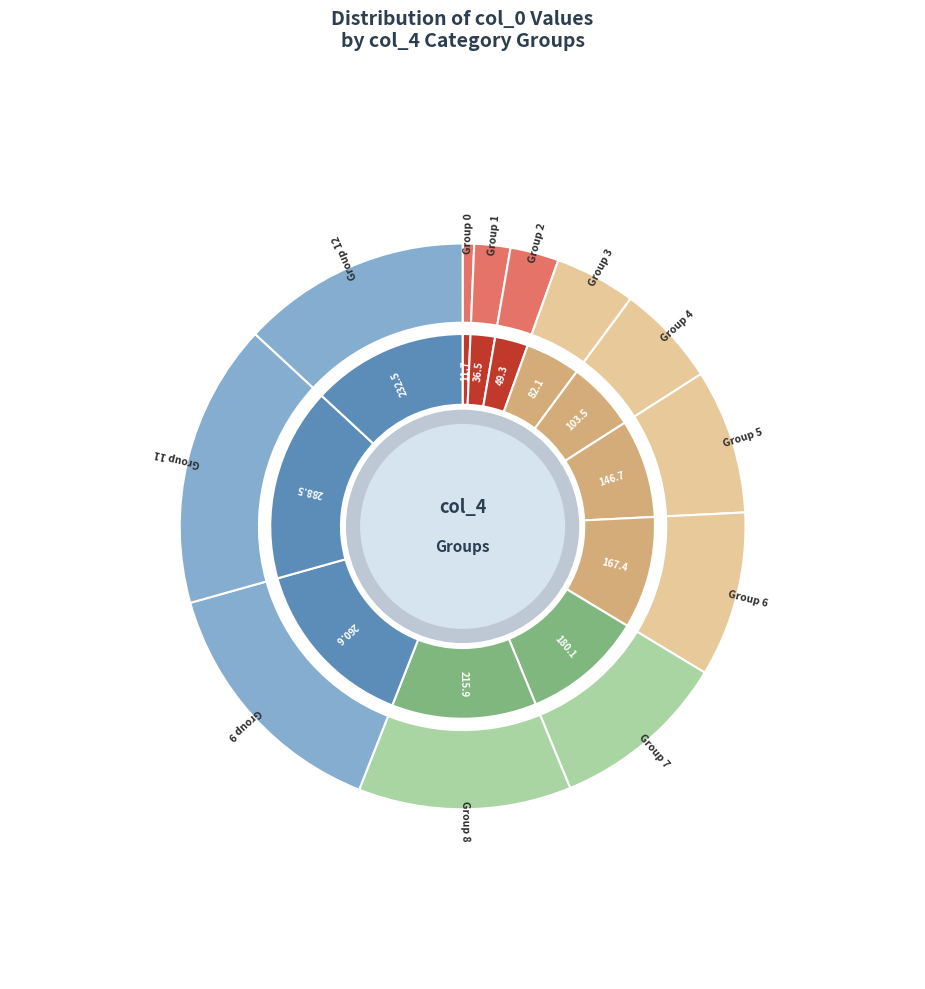

What is the ratio of the value at 7 to the value at 1?

4.9